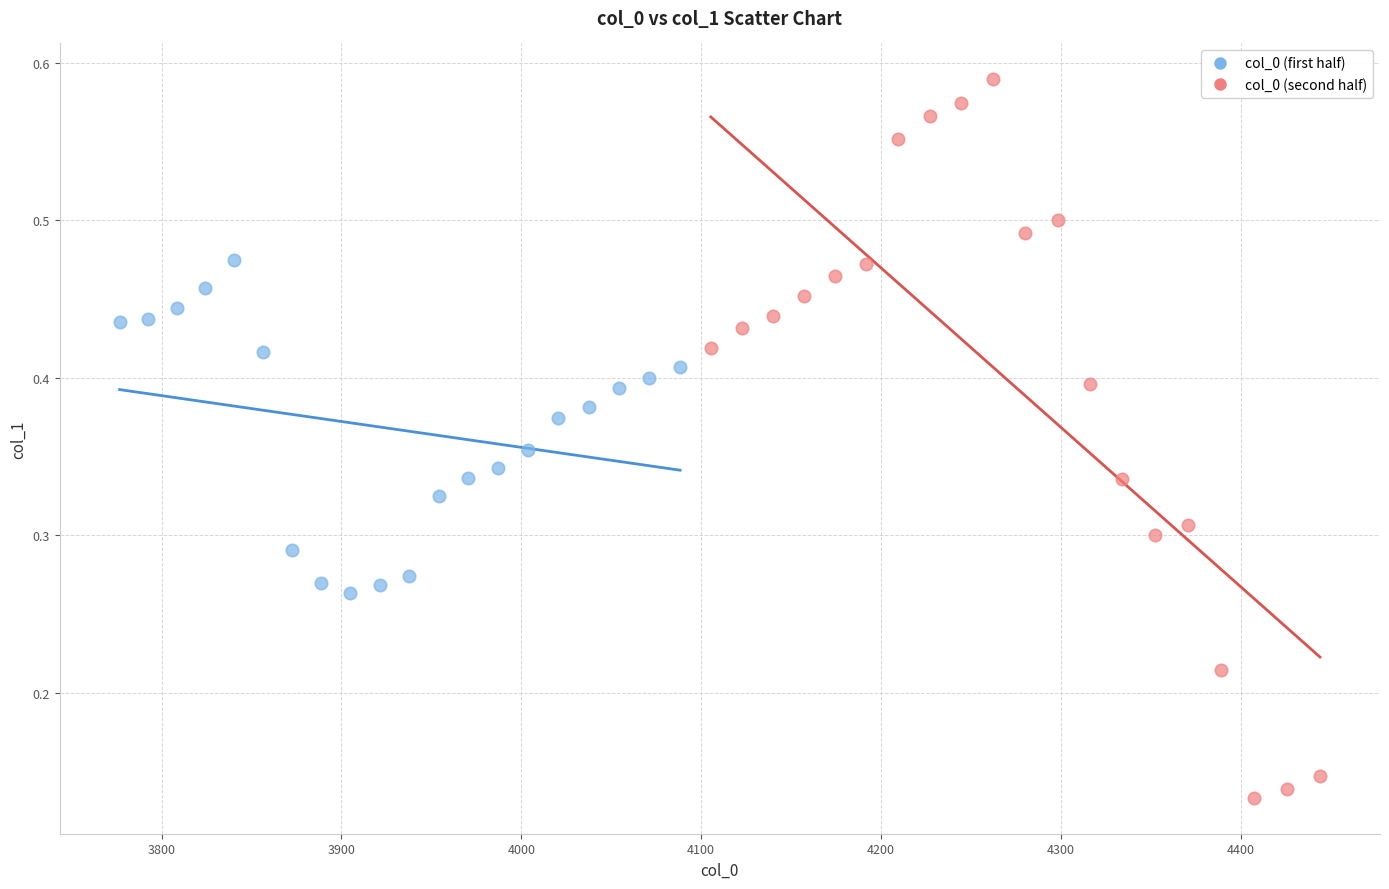

Which series contains the lowest Y value?

col_0 (second half)